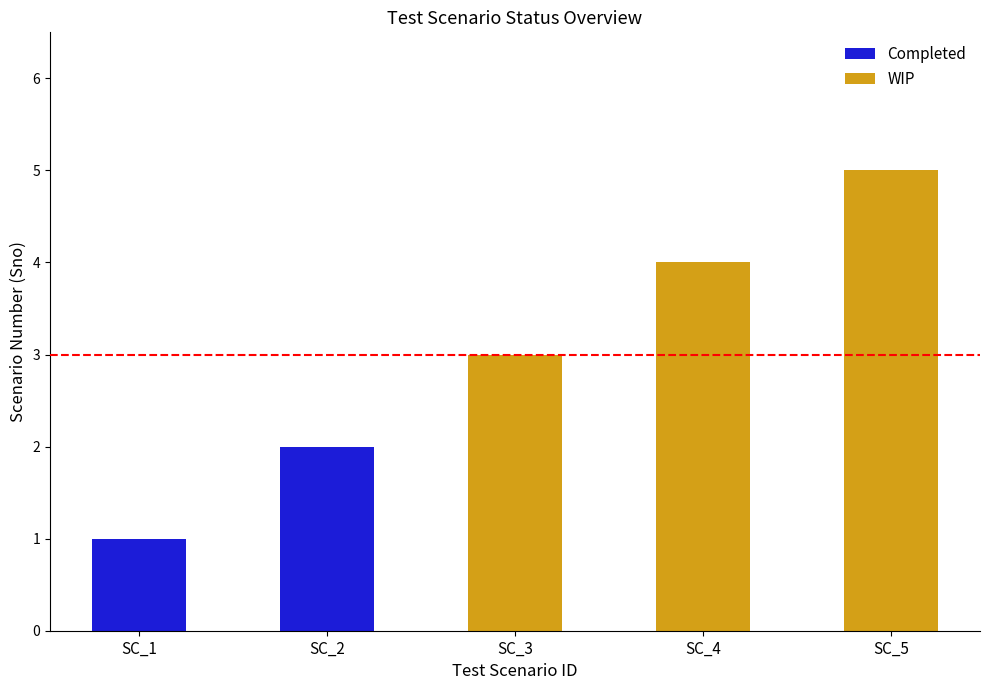

Does the chart contain stacked bars?

No